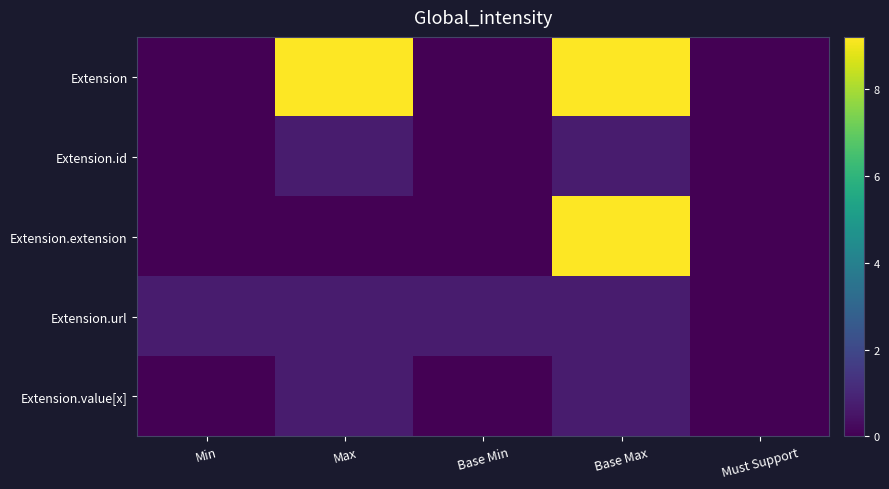

Reading left to right, extract all data points from this chart.

Extension: Min=0.0	Max=9.2	Base Min=0.0	Base Max=9.2	Must Support=0.0
Extension.id: Min=0.0	Max=0.7	Base Min=0.0	Base Max=0.7	Must Support=0.0
Extension.extension: Min=0.0	Max=0.0	Base Min=0.0	Base Max=9.2	Must Support=0.0
Extension.url: Min=0.7	Max=0.7	Base Min=0.7	Base Max=0.7	Must Support=0.0
Extension.value[x]: Min=0.0	Max=0.7	Base Min=0.0	Base Max=0.7	Must Support=0.0